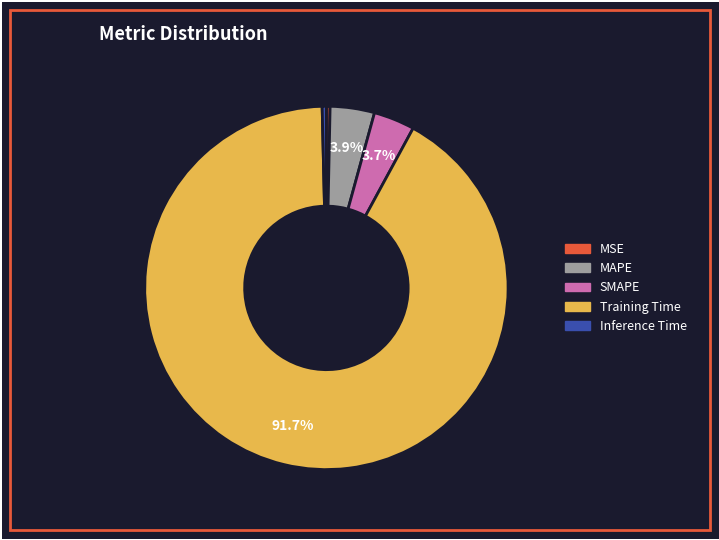

Which has a higher value, MSE or MAPE?

MAPE